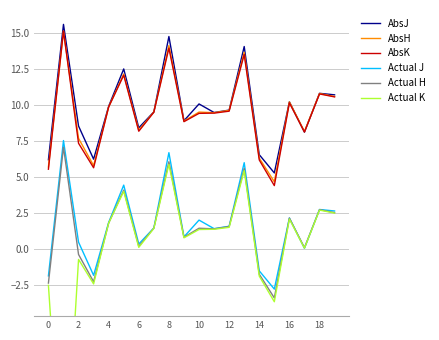

Which series has the largest range (max minus min)?

Actual K